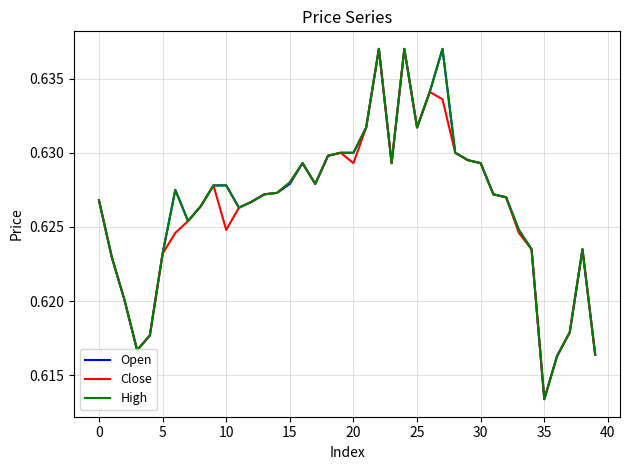

How many lines are shown in the chart?

3